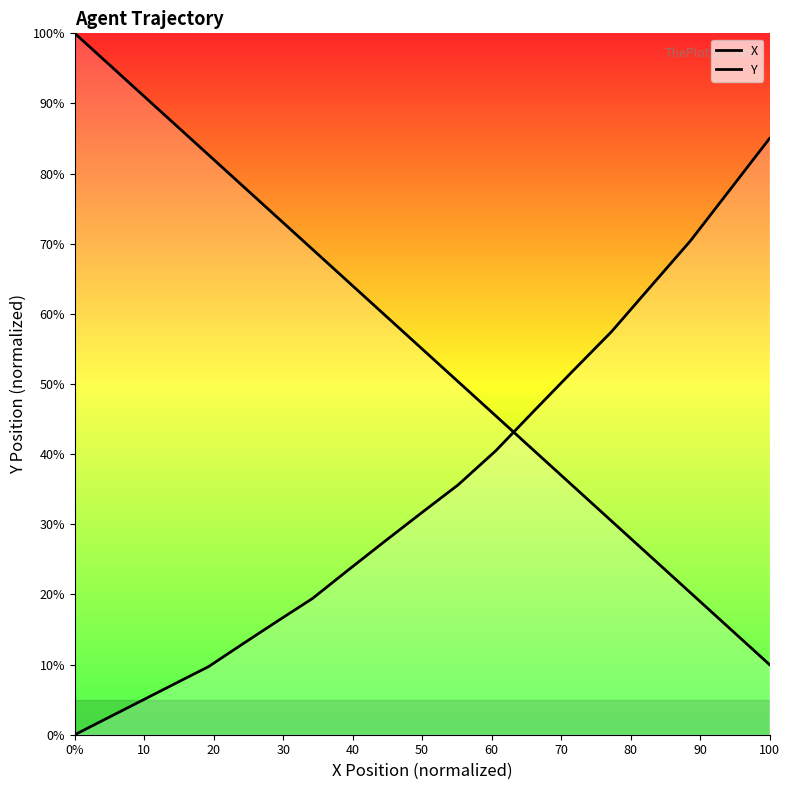

What is the difference between the maximum and minimum values in the Y series?

85.0